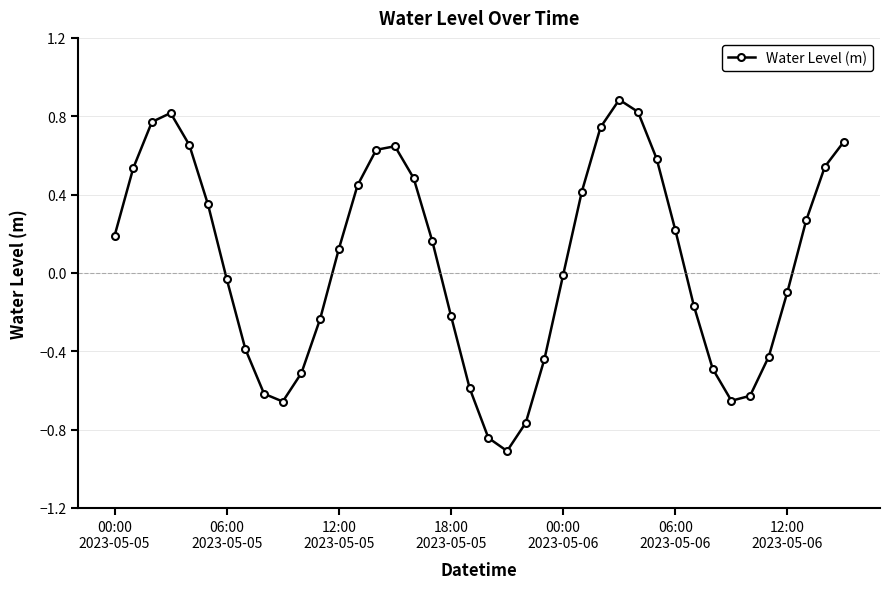

How many data points does each series have?

40